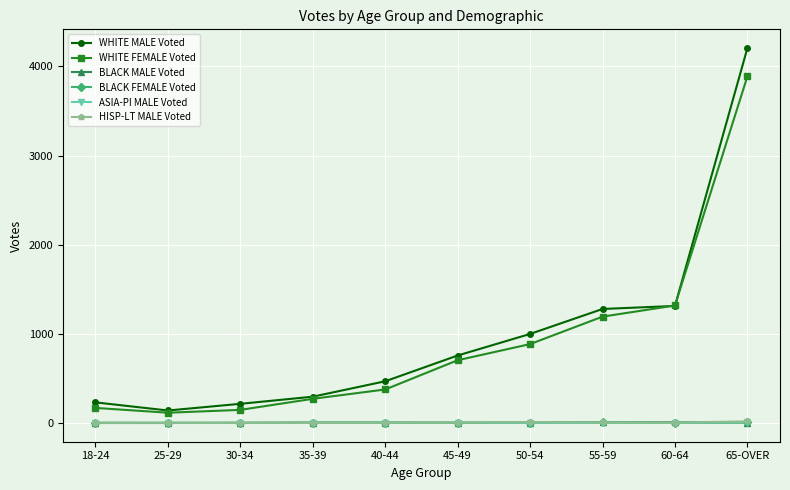

Is the value of ASIA-PI MALE Voted at 65-OVER greater than the value of WHITE MALE Voted at 50-54?

No